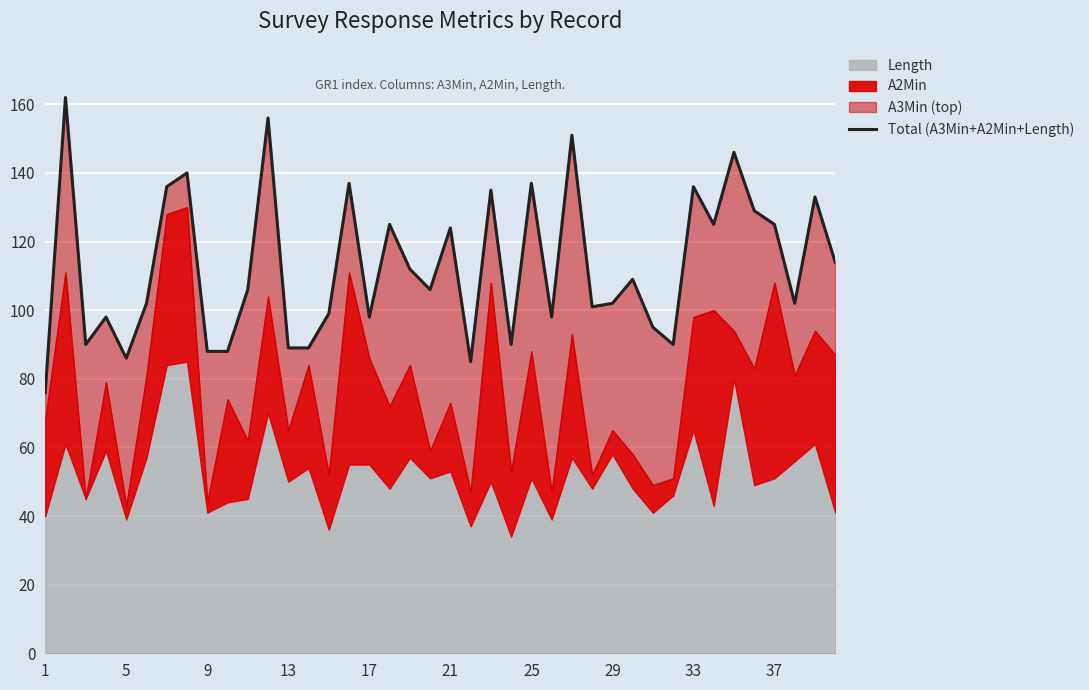

At which category does the chart reach its minimum across all series?

1